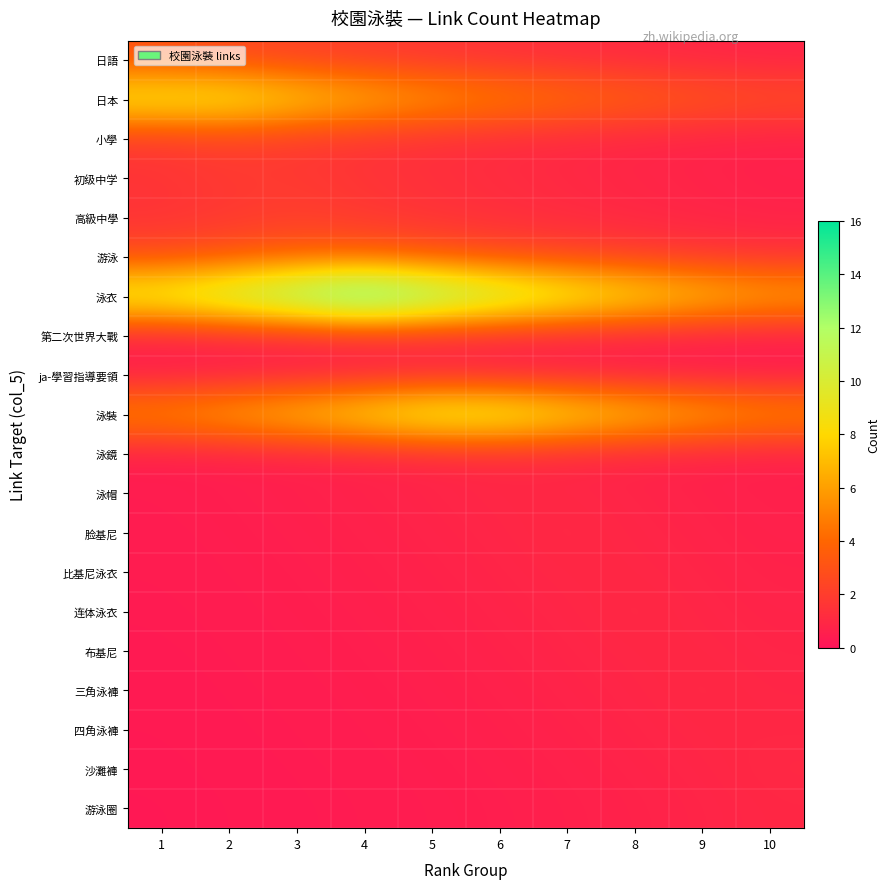

What is the maximum value shown in the chart?

16.0